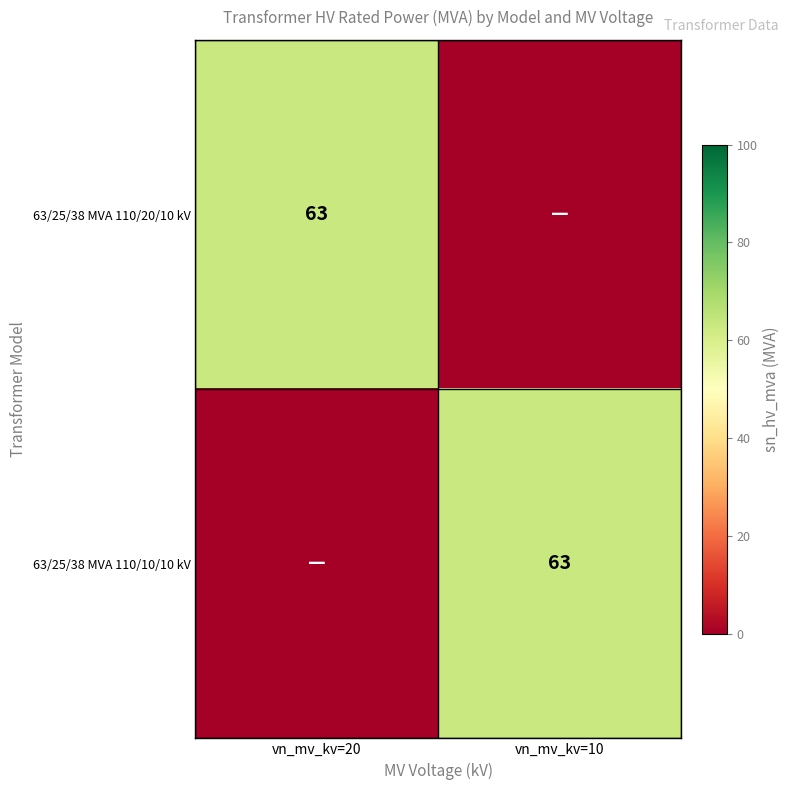

The value of 63/25/38 MVA 110/10/10 kV at vn_mv_kv=10 is 106. True or false?

False